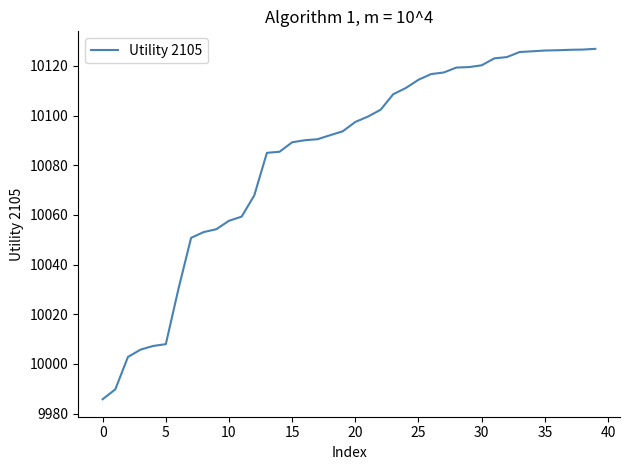

What is the difference between the maximum and minimum values?

141.0